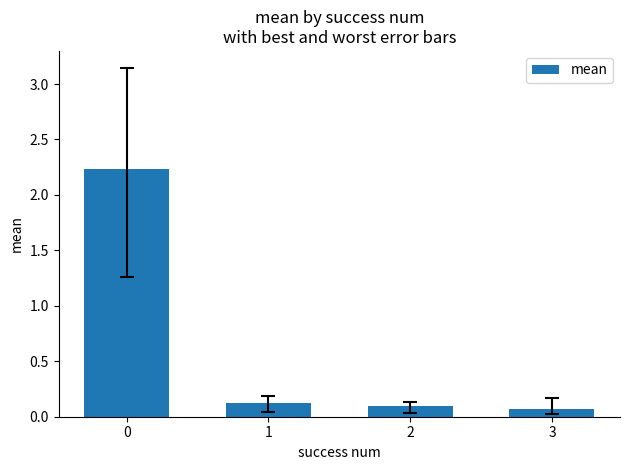

The chart shows a value of 0.1 at 3. True or false?

True